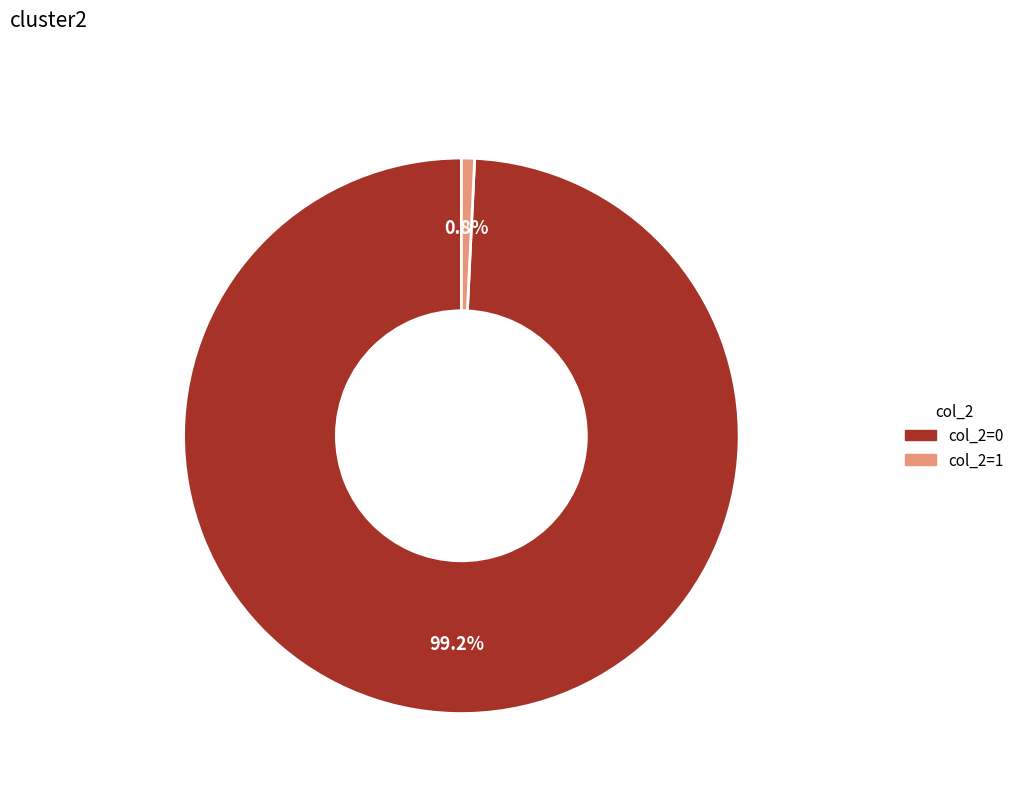

Rank the categories by value from highest to lowest.

col_2=0, col_2=1